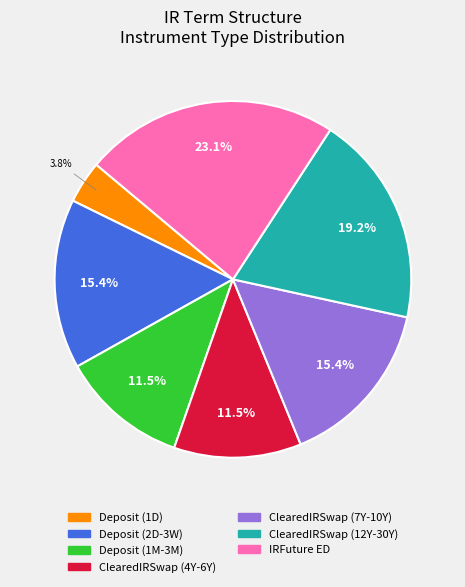

Is there a majority slice in this chart?

No